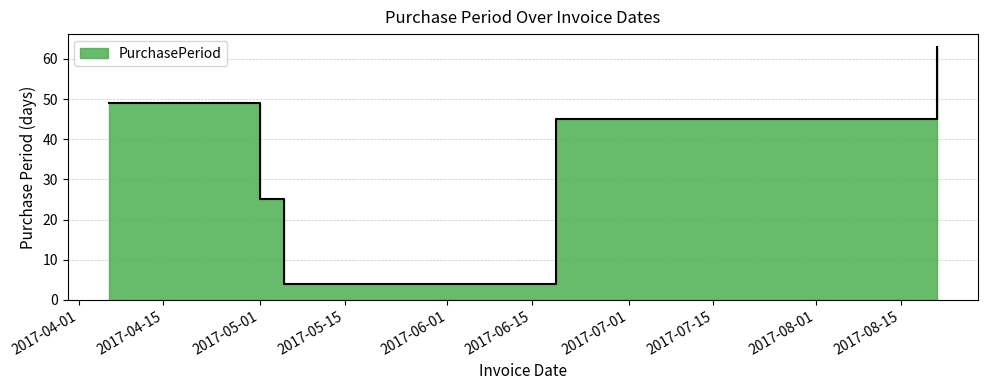

Which has a higher value, 2017-04-06 or 2017-05-01?

2017-04-06